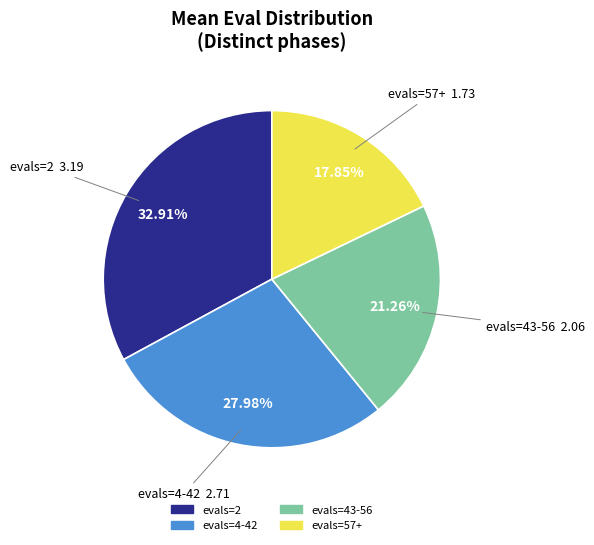

Is there any slice that represents more than half of the pie?

No